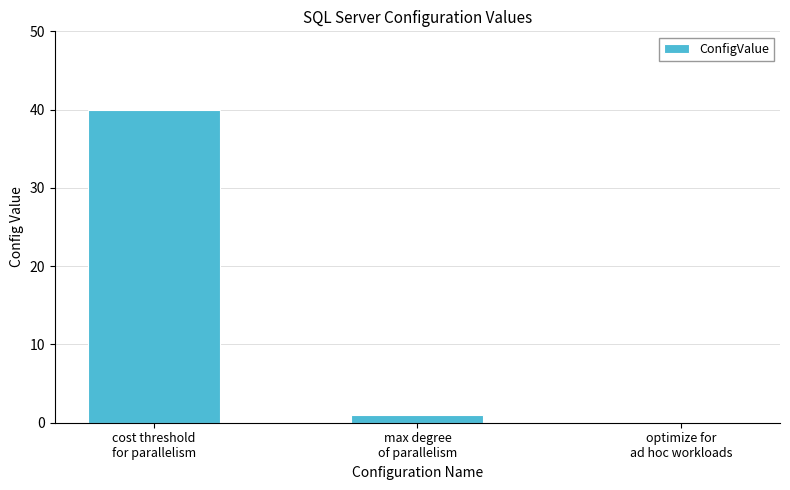

Reading left to right, extract all data points from this chart.

40	1	0